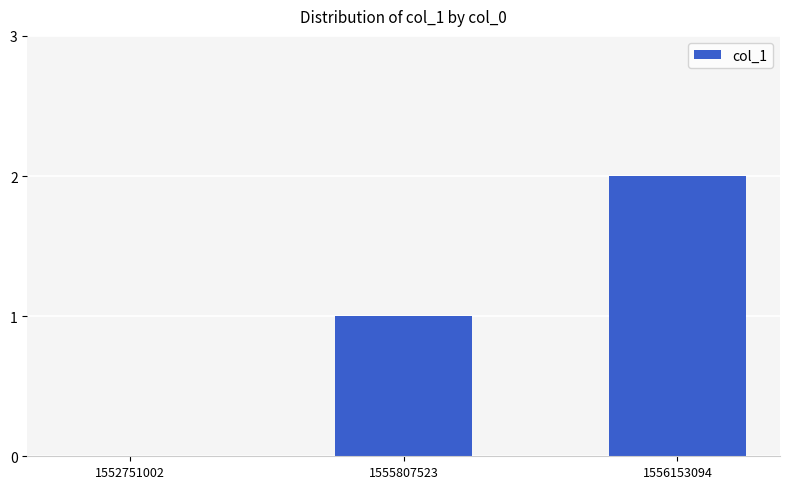

How many categories are shown in the chart?

3